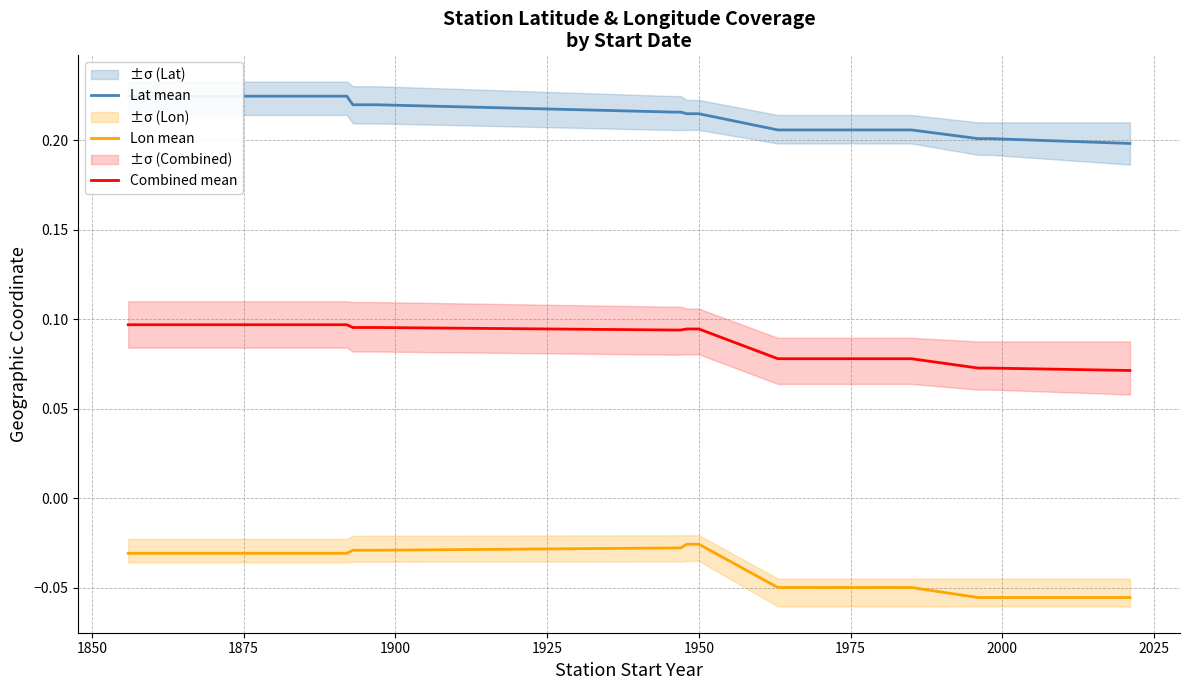

True or false: Lon mean and Combined mean cross at least once.

False